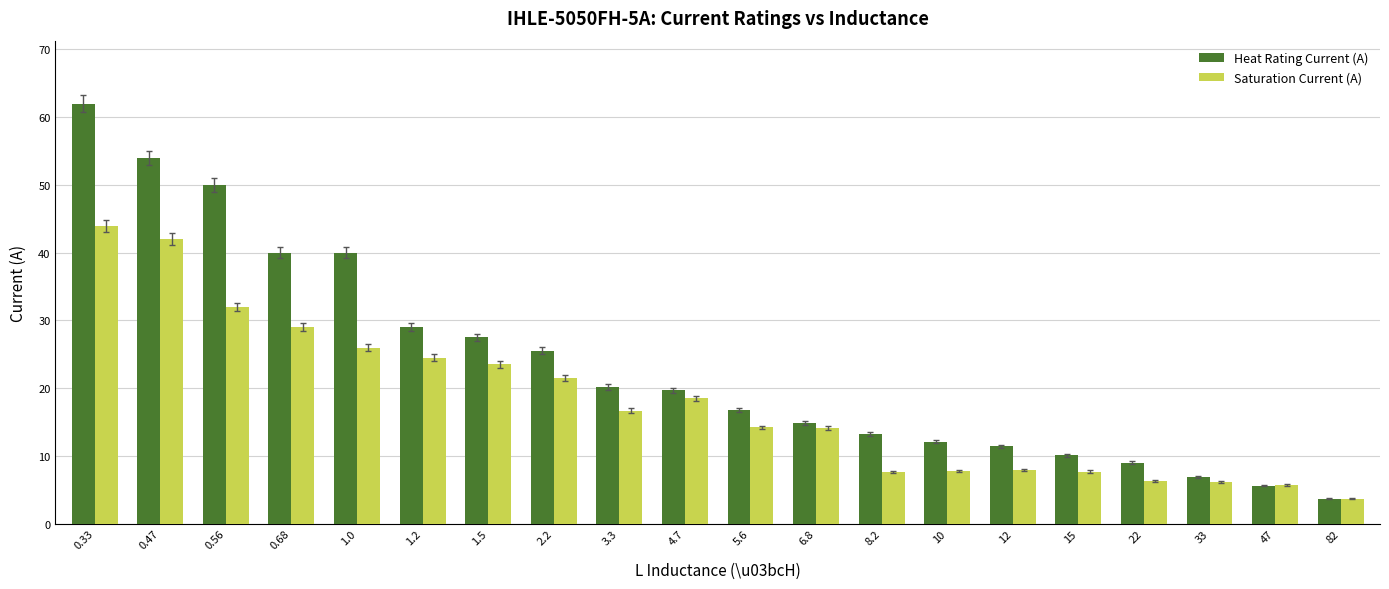

What is the difference between the maximum and second lowest values in the Heat Rating Current (A) series?

56.4